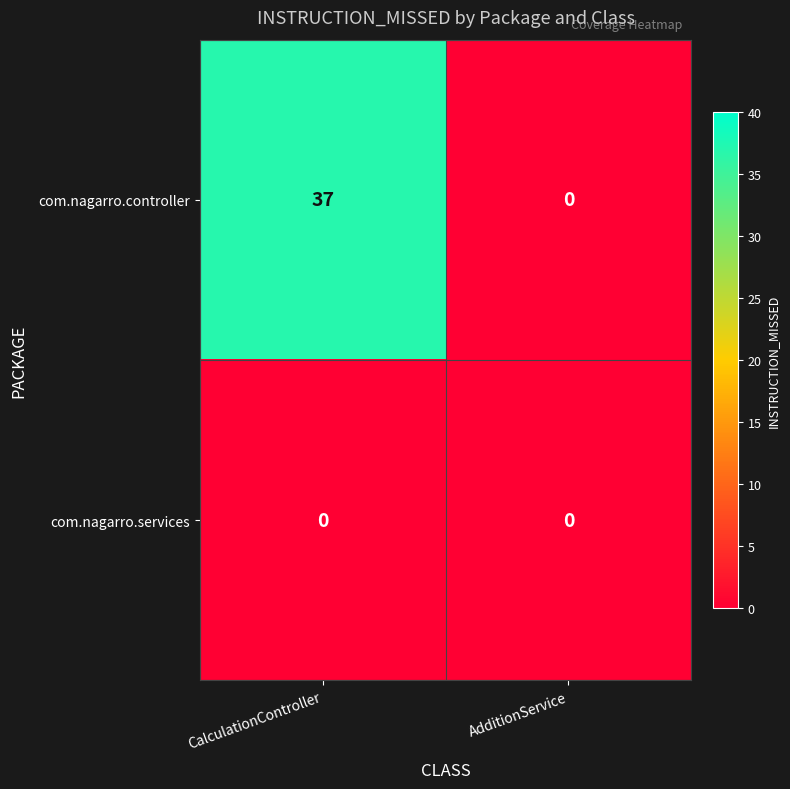

Which series has the largest range (max minus min)?

com.nagarro.controller